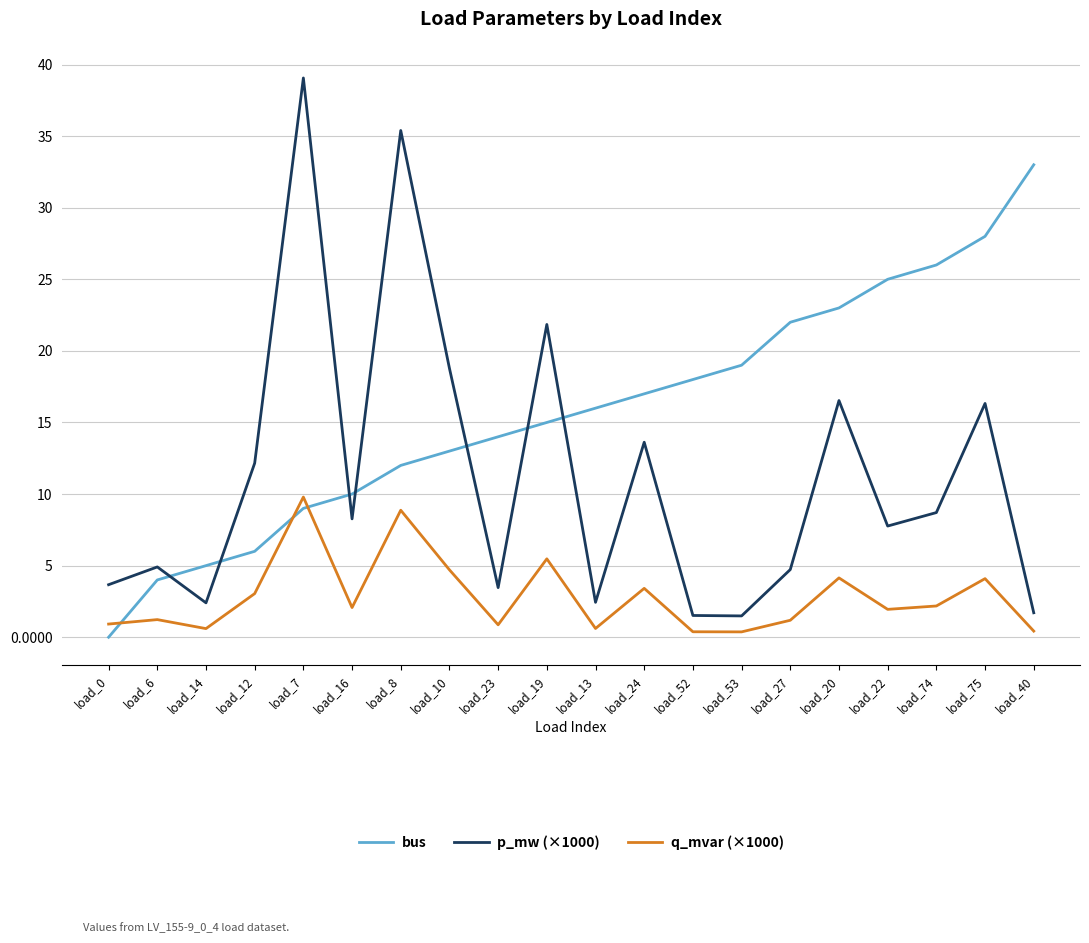

True or false: q_mvar (×1000) and p_mw (×1000) cross at least once.

False